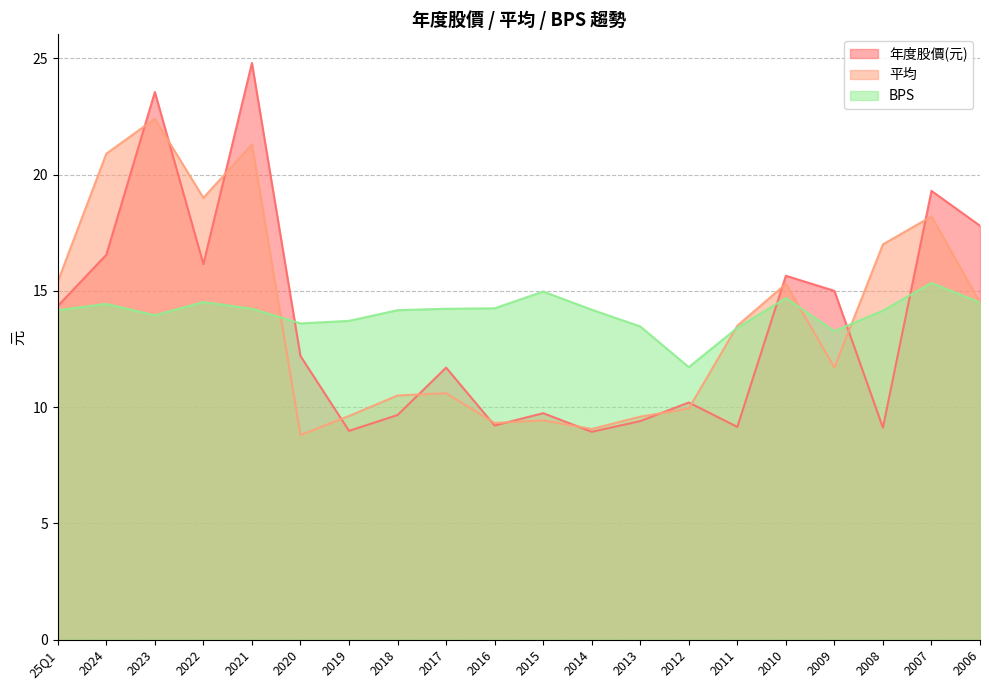

What value does the BPS series have at 2007?

15.3